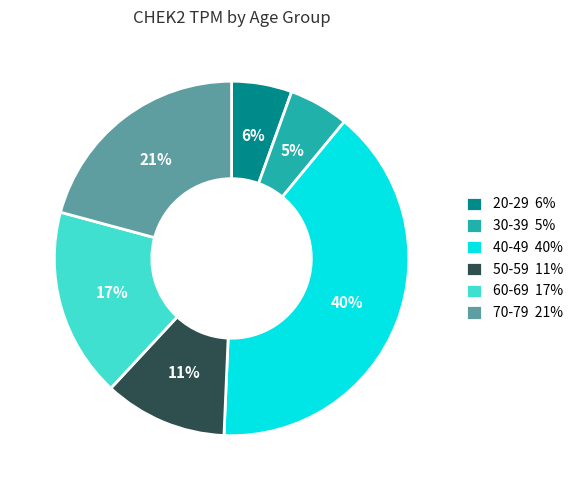

Is it true that 20-29 is 11% of the pie?

False